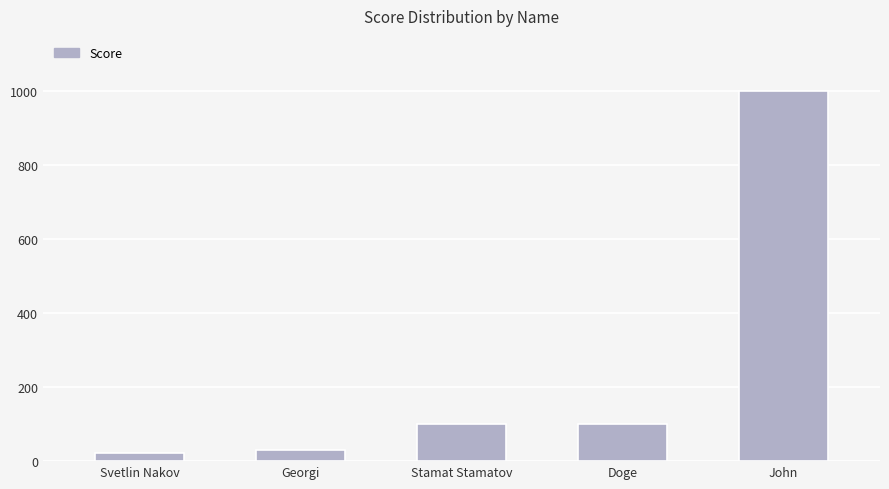

What is the greatest value displayed?

1000